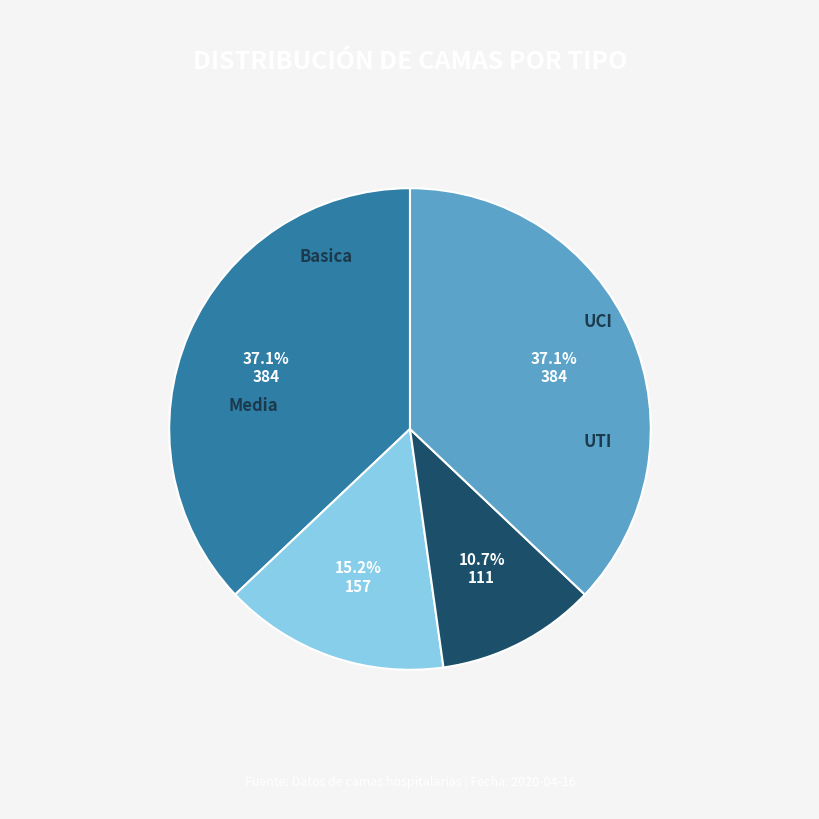

Is Basica the majority of the pie?

No